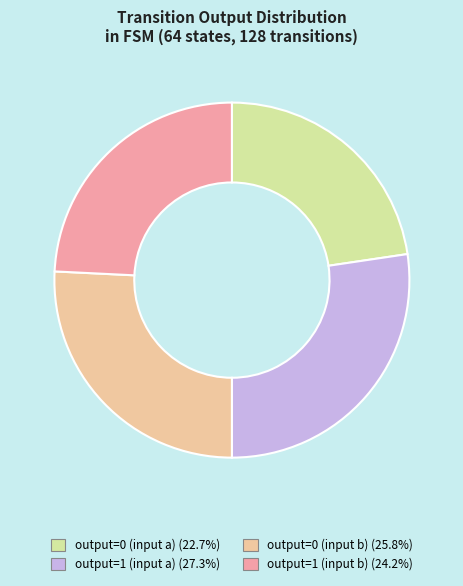

Which category has the biggest portion of the pie?

output=1 (input a)